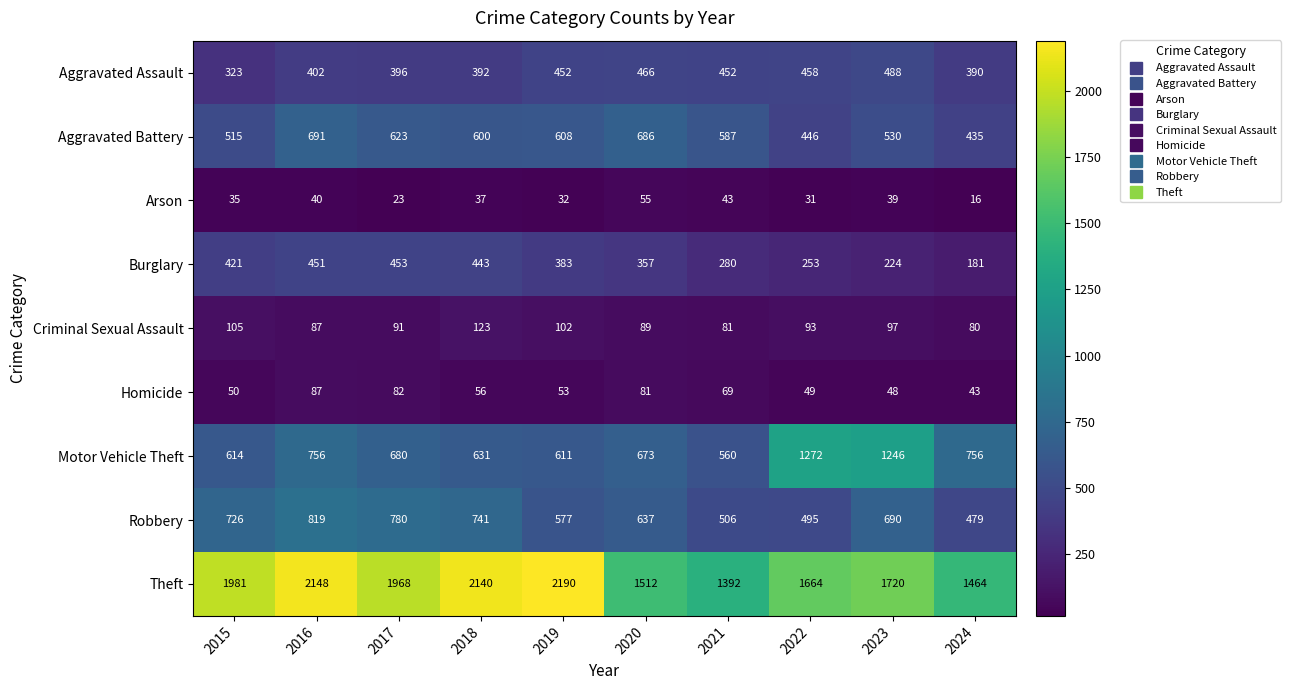

What is the difference between the highest and lowest values at 2024?

1448